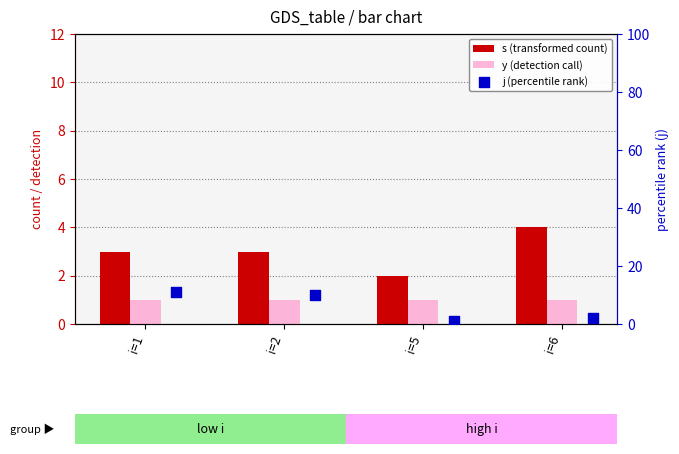

At which category is the sum across all series the highest?

i=1